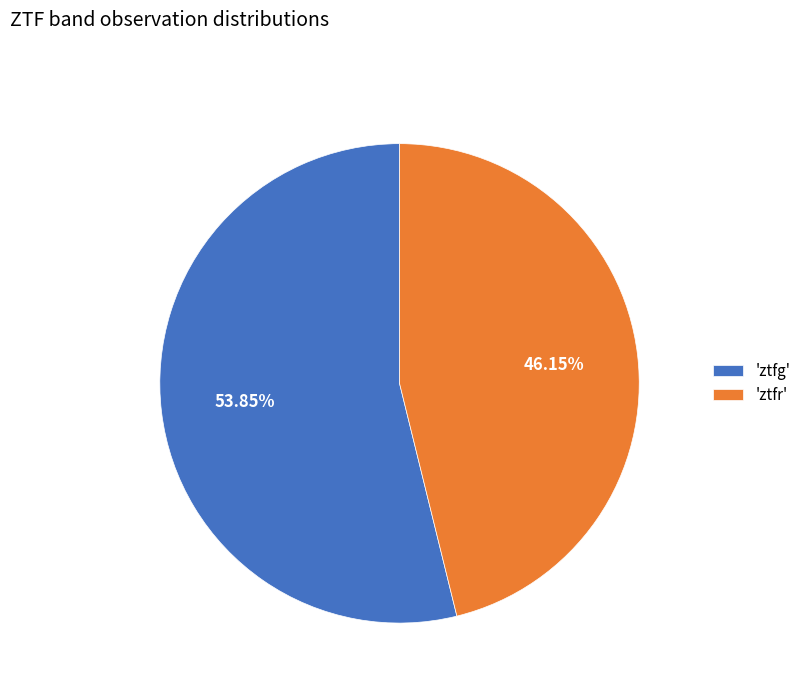

Approximately how many times larger is the value at 'ztfr' compared to 'ztfg'?

0.9